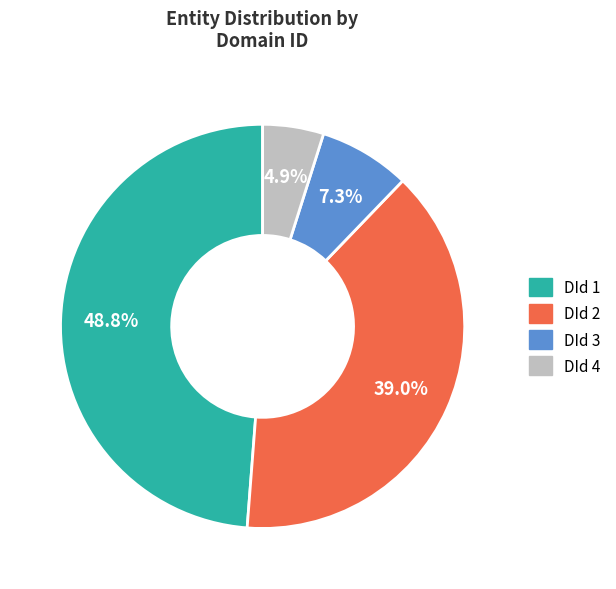

Which slice is the smallest?

DId 4